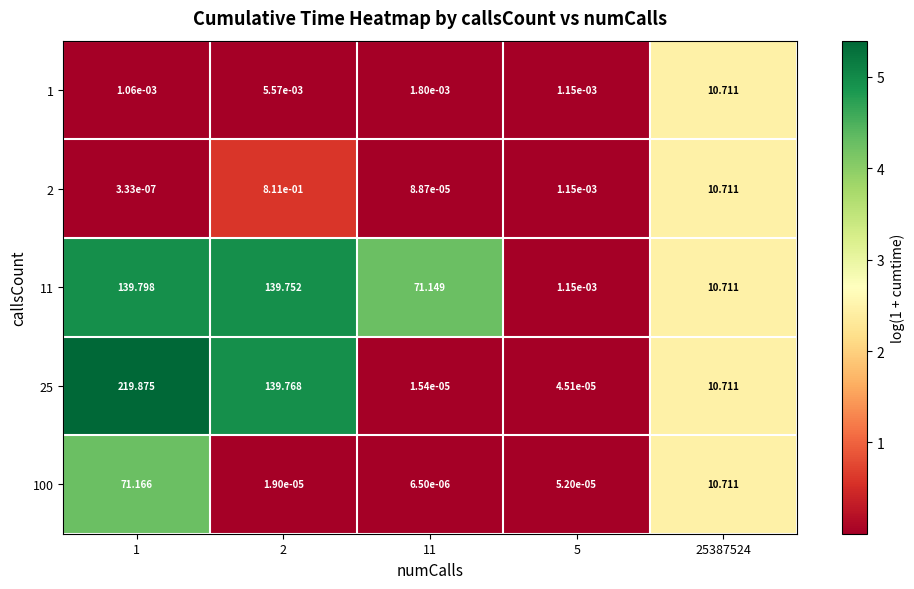

Is the value of 25 at 2 greater than the value of 11 at 1?

No